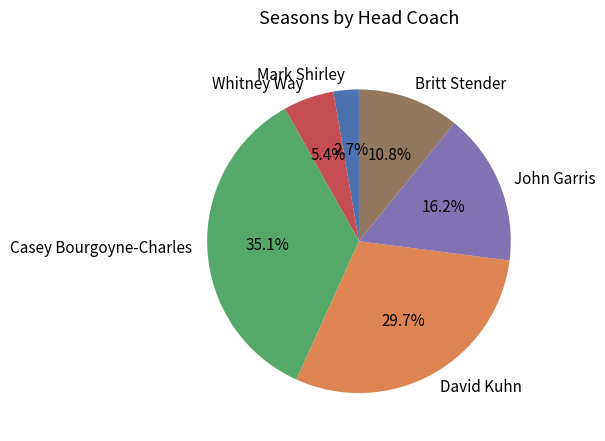

The David Kuhn slice represents 30% of the pie. True or false?

True